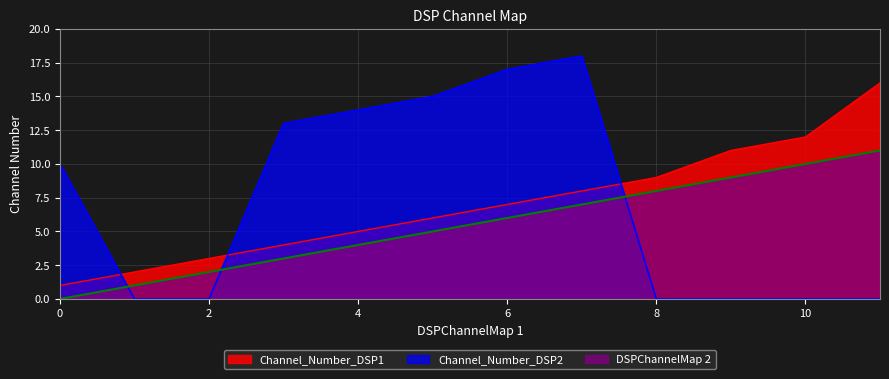

The Channel_Number_DSP1 series shows 24 at 11. True or false?

False